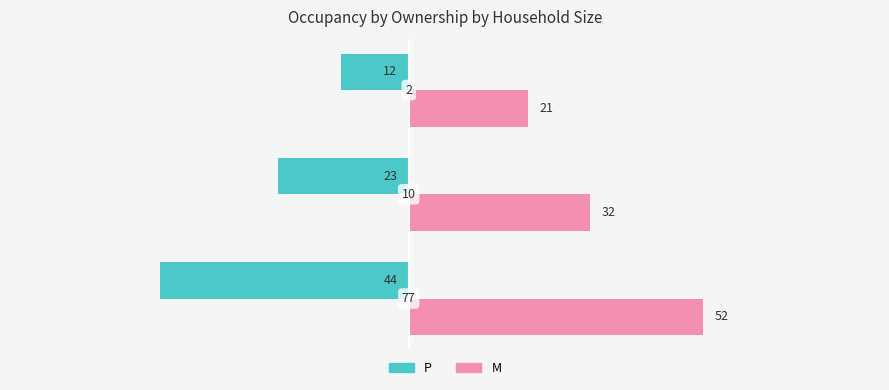

What are all the series names shown in the legend?

P, M